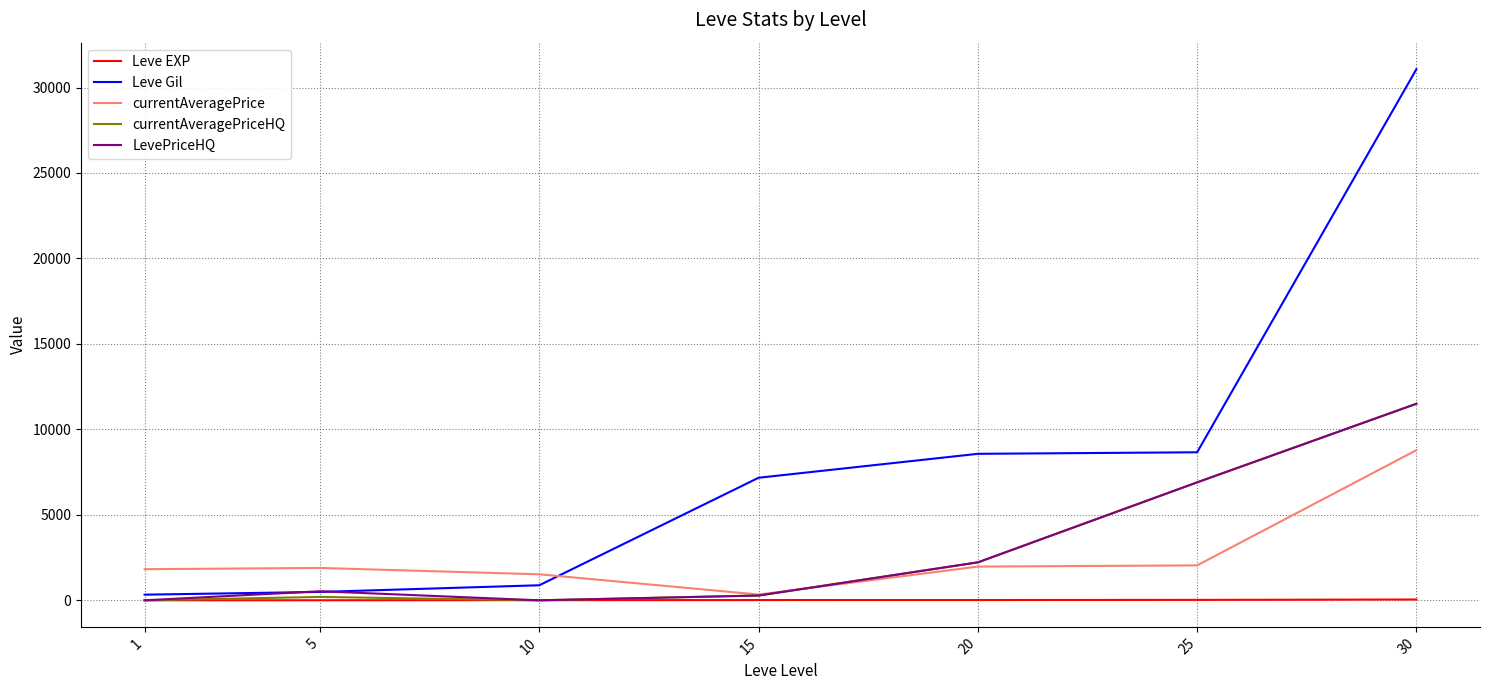

At which category is the sum across all series the highest?

30